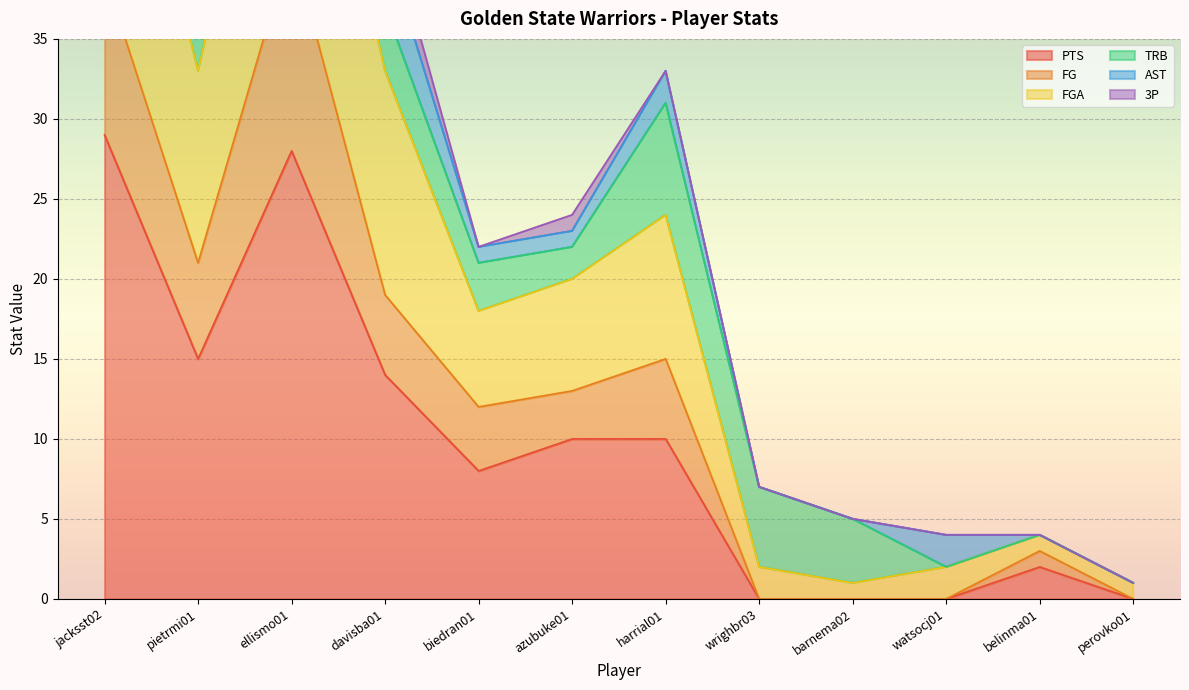

Is it true that FG equals 21 at pietrmi01?

True